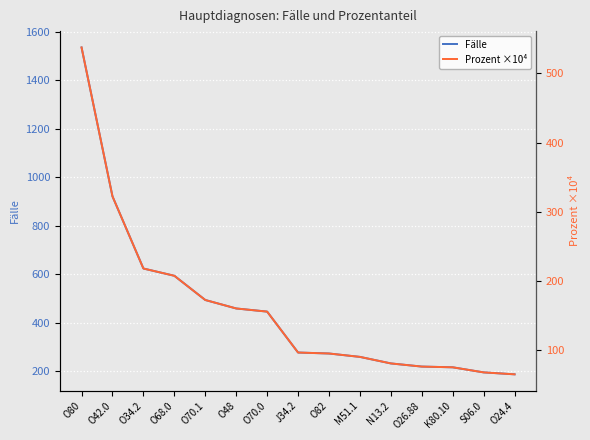

What is the minimum value for Prozent ×10⁴?

65.1